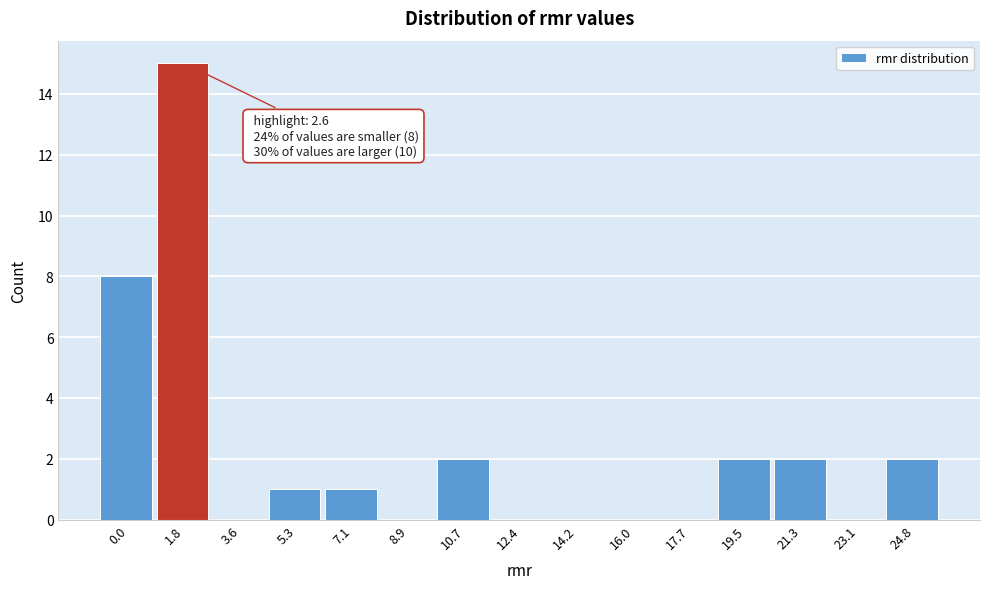

Reading right to left, transcribe all the data shown in this chart.

24.8=2	23.1=0	21.3=2	19.5=2	17.7=0	16.0=0	14.2=0	12.4=0	10.7=2	8.9=0	7.1=1	5.3=1	3.6=0	1.8=15	0.0=8